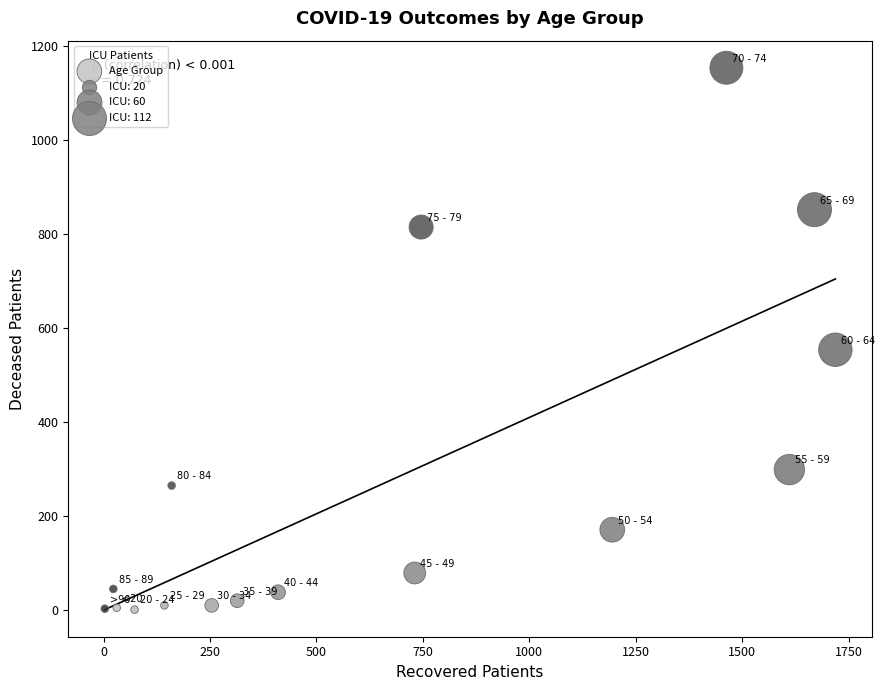

What is the range of X values (max minus min)?

1716